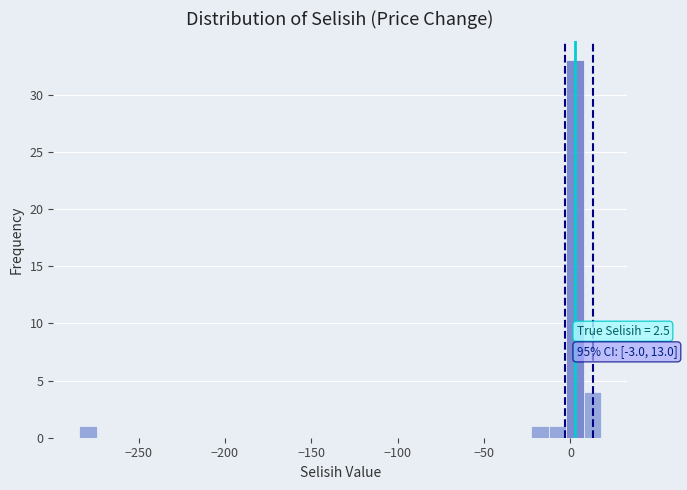

Read against the x-axis, roughly where is the centre of the tallest bar?

5